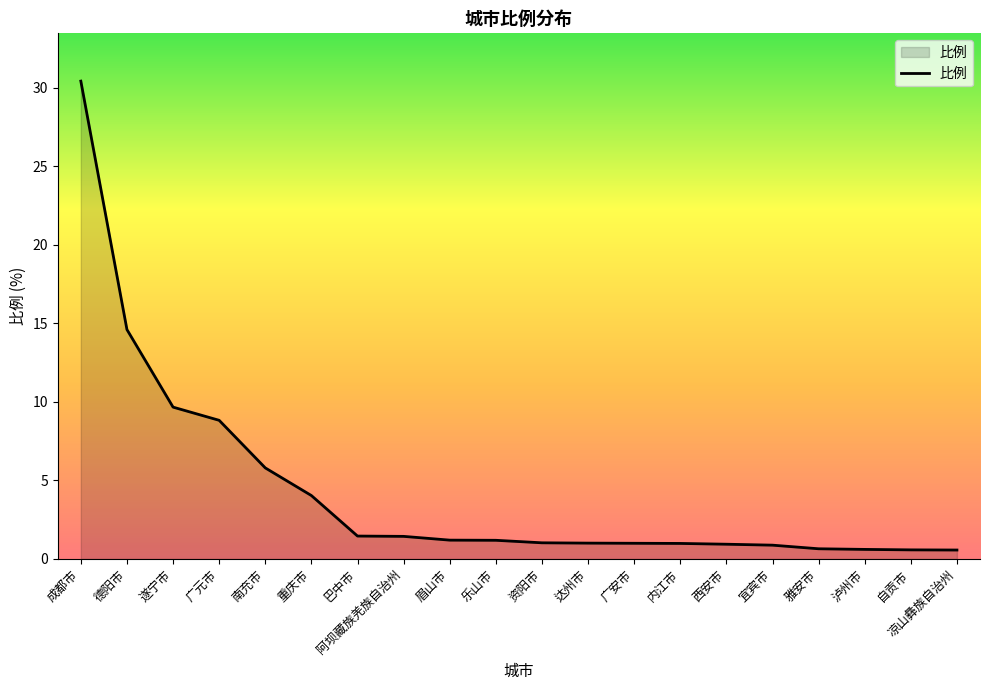

What is the change in value from 南充市 to 资阳市?

-4.8